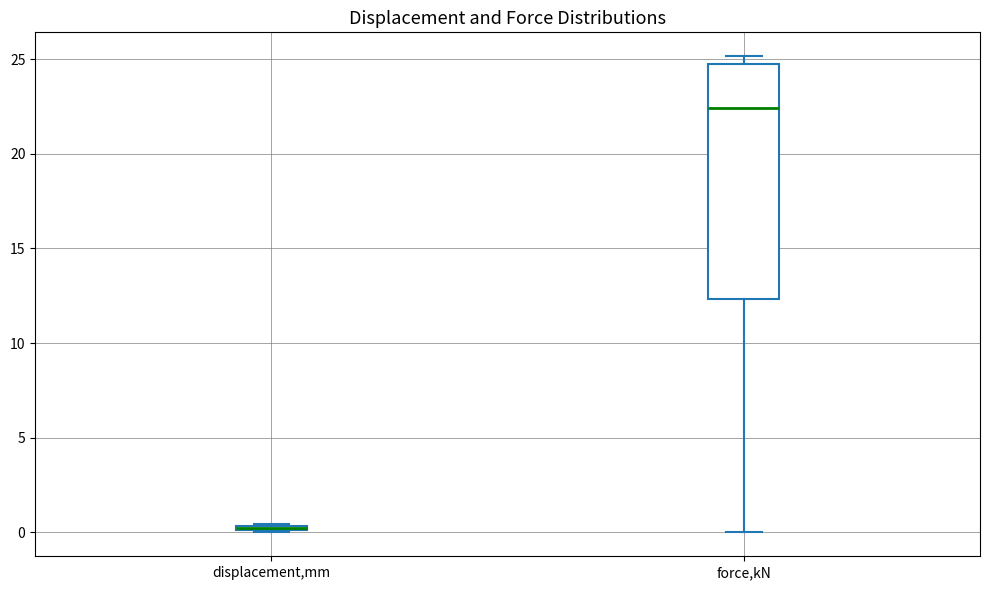

Comparing the boxes themselves (not the whiskers), which one is the tallest?

force,kN